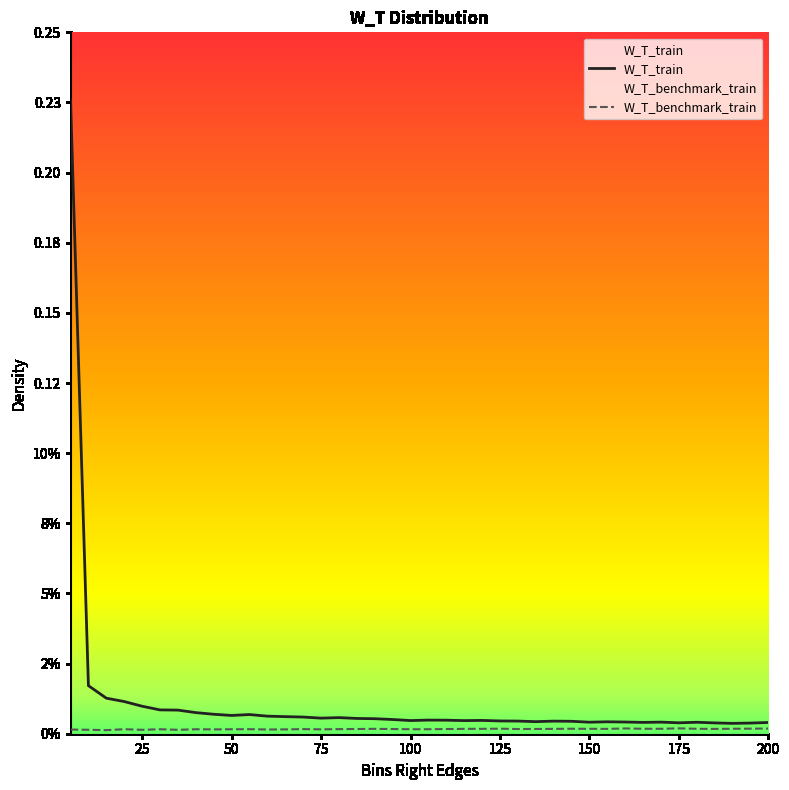

How many lines are shown in the chart?

2